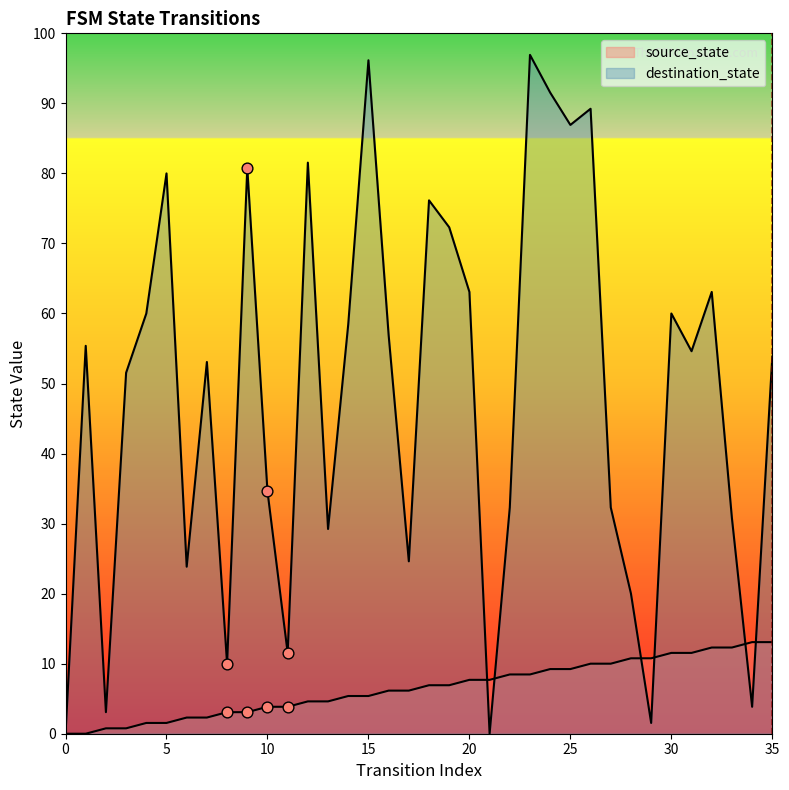

Which series has the largest total across all categories?

destination_state